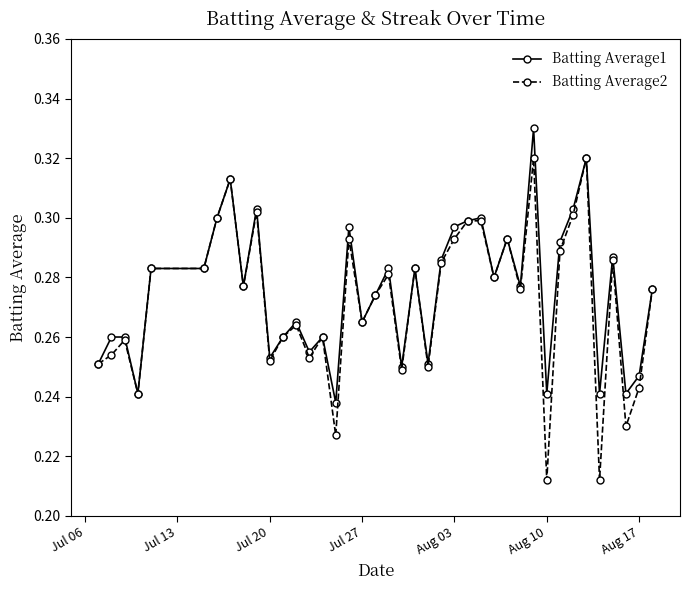

Is this an area chart (filled region under the line)?

No